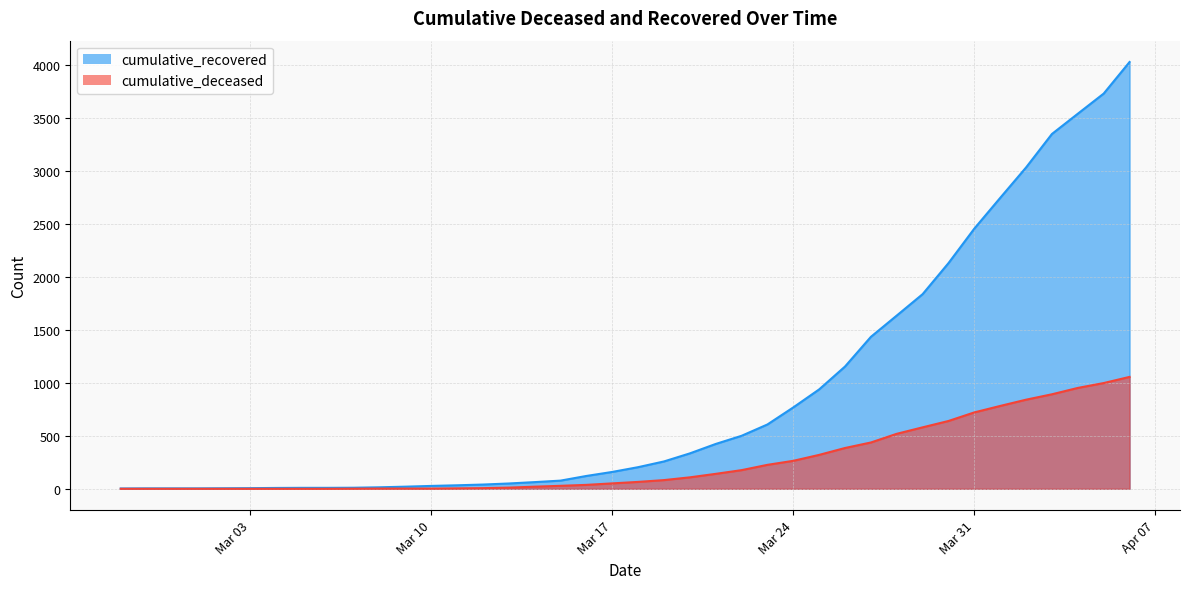

Which series has the largest range (max minus min)?

cumulative_recovered